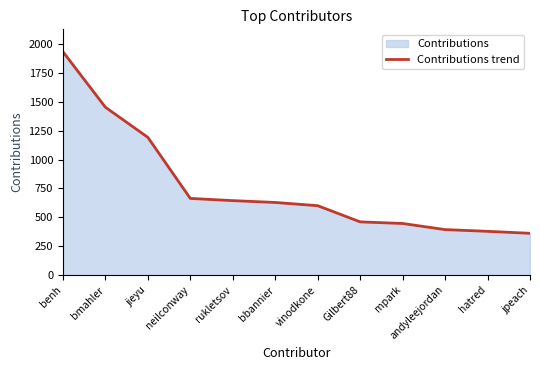

At which label is the value closest to 1147?

jieyu